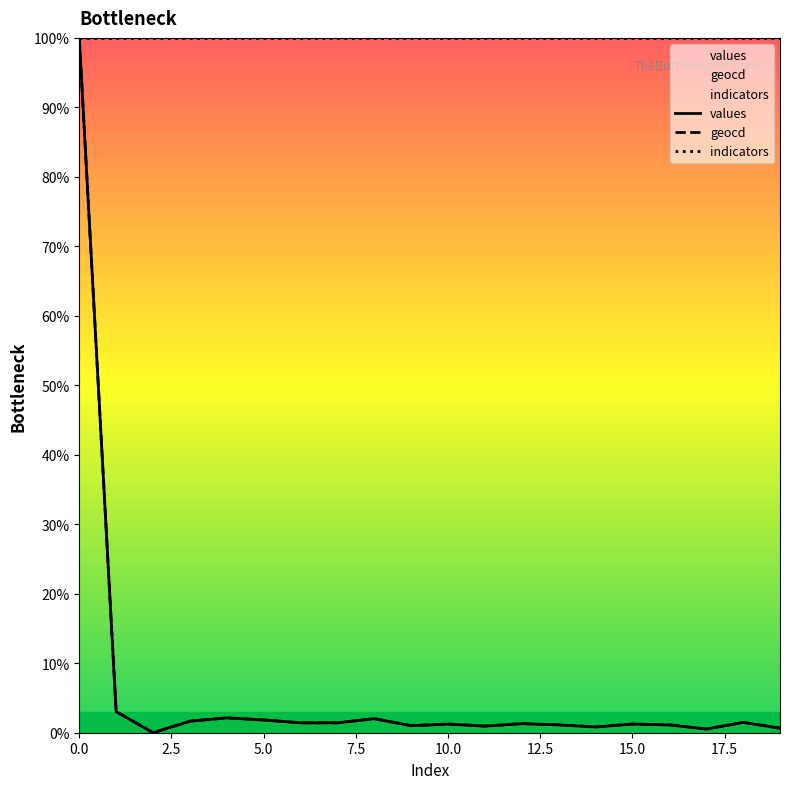

Does the chart have visible grid lines?

No